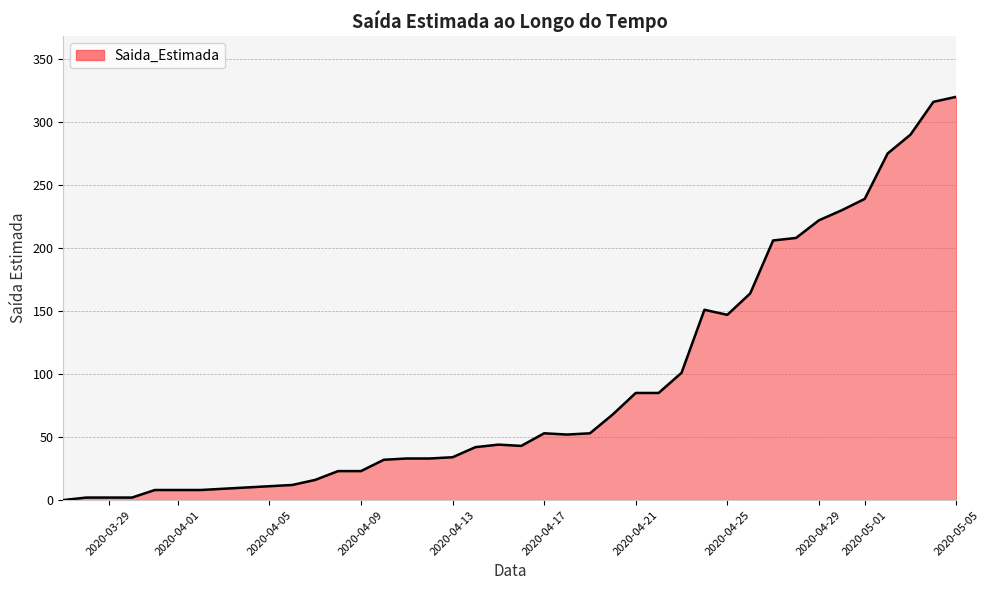

What is the difference between the maximum and minimum values?

320